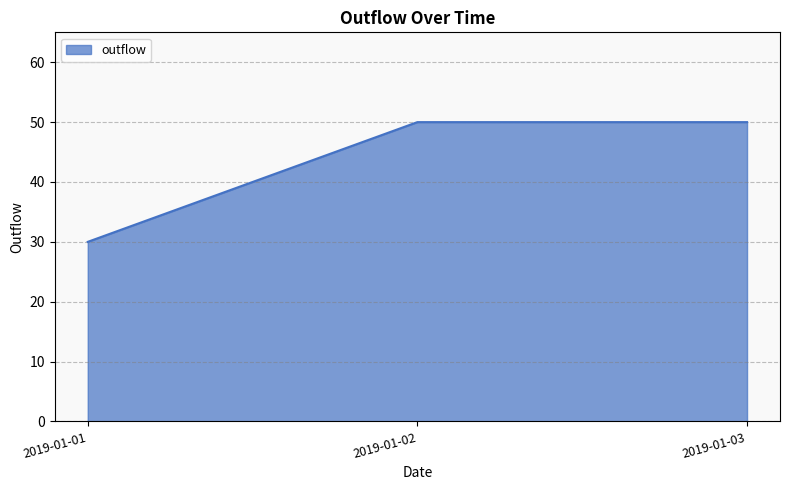

What is the ratio of the value at 2019-01-02 to the value at 2019-01-01?

1.7